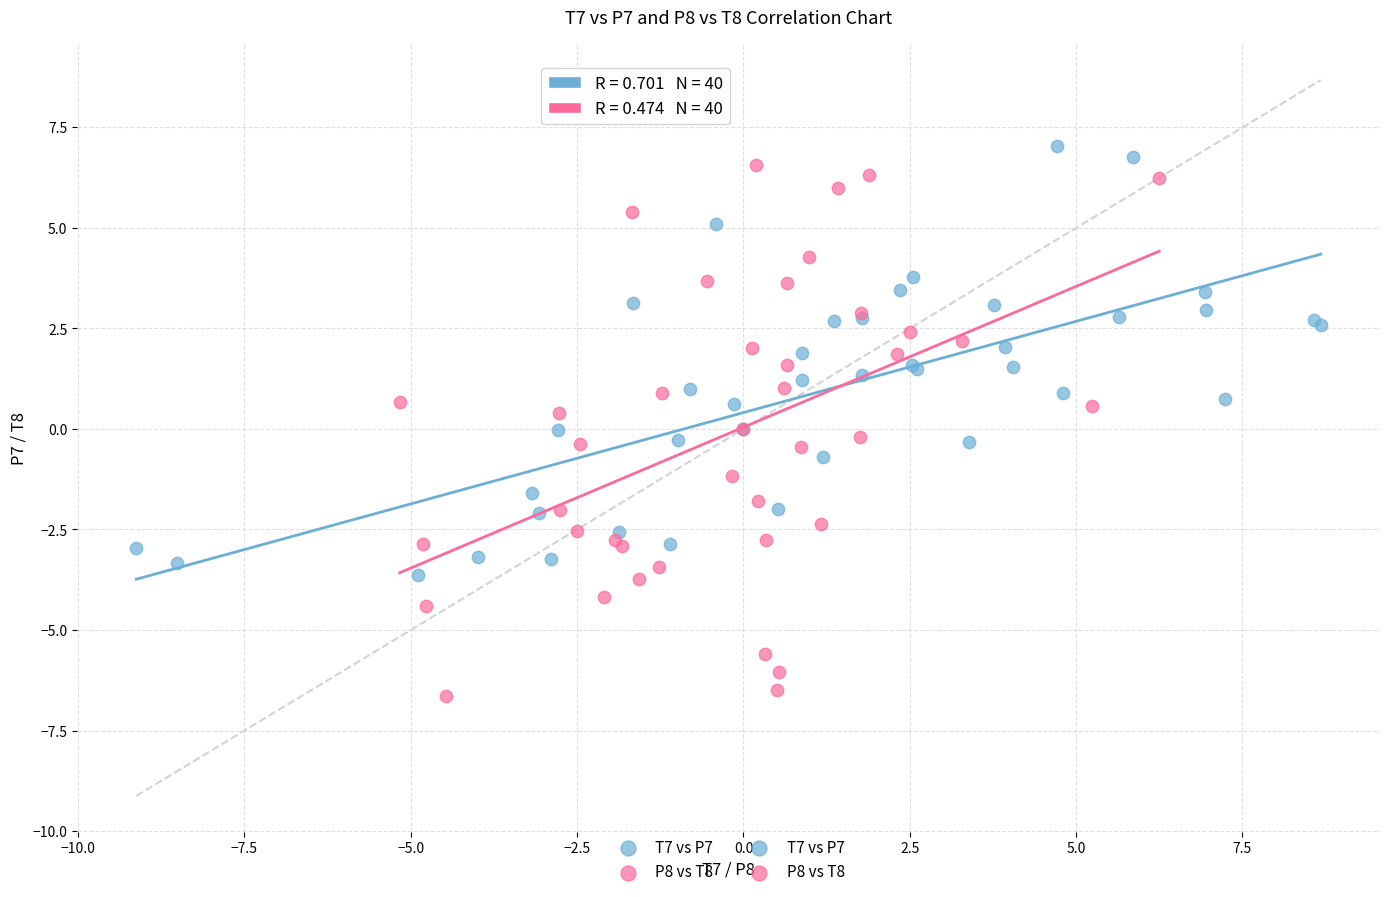

Which series has the largest Y range (max minus min)?

P8 vs T8